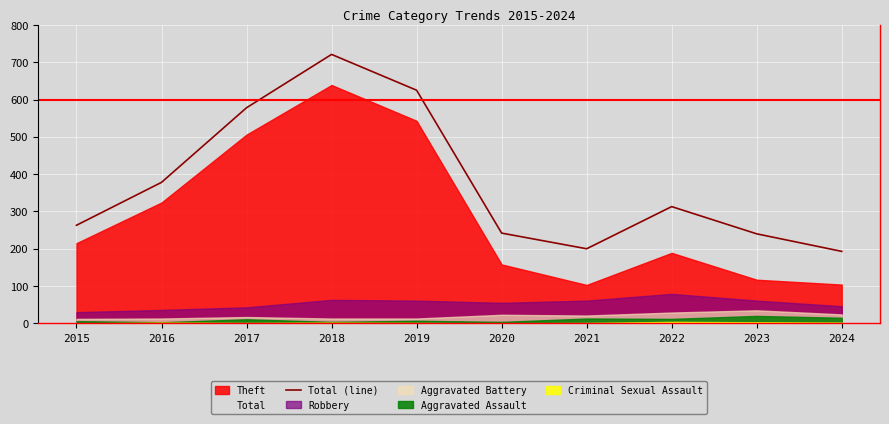

How many data points does each series have?

10